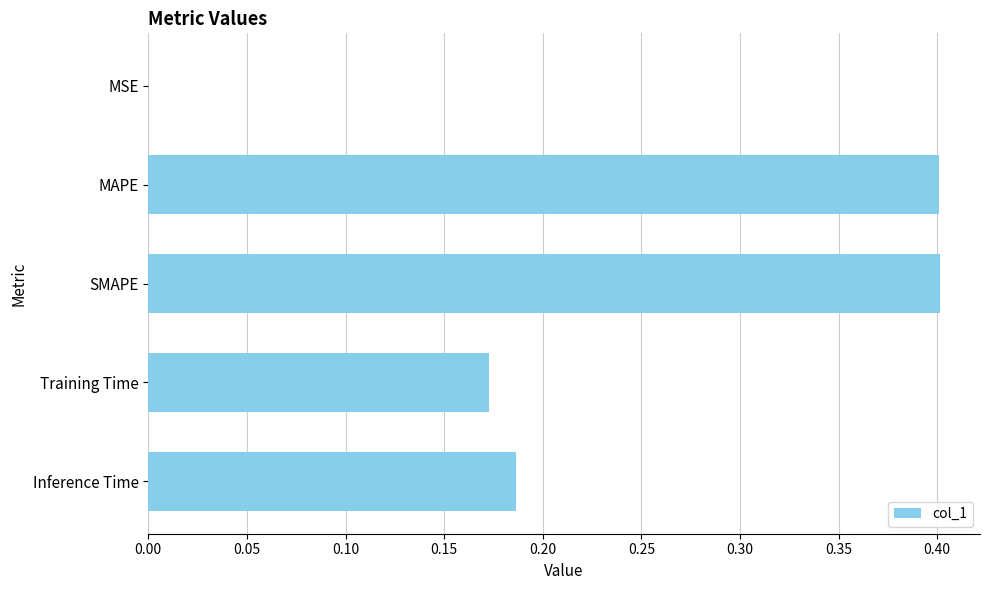

True or false: the data shows 0.4 at MAPE.

True